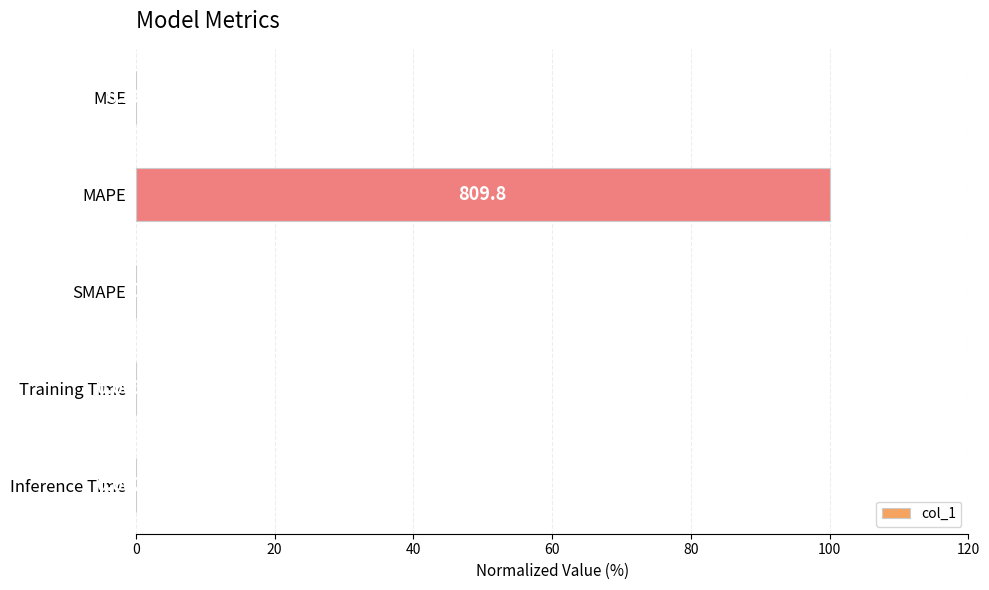

What is the sum of the values at Training Time and MAPE?

100.0